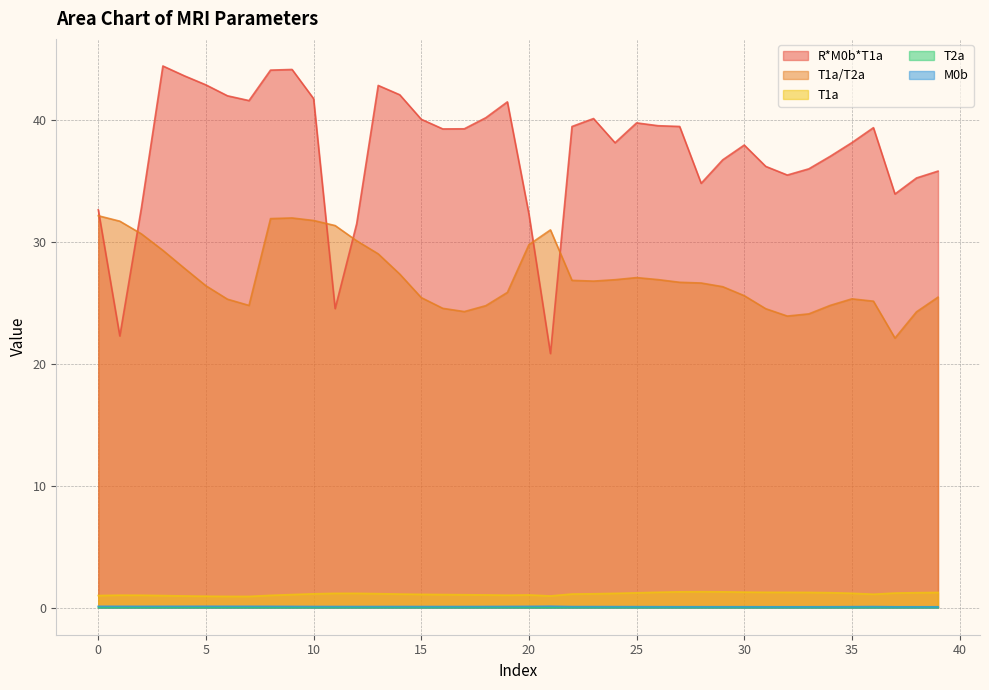

At 31, list the series in order from largest to smallest.

R*M0b*T1a, T1a/T2a, T1a, M0b, T2a